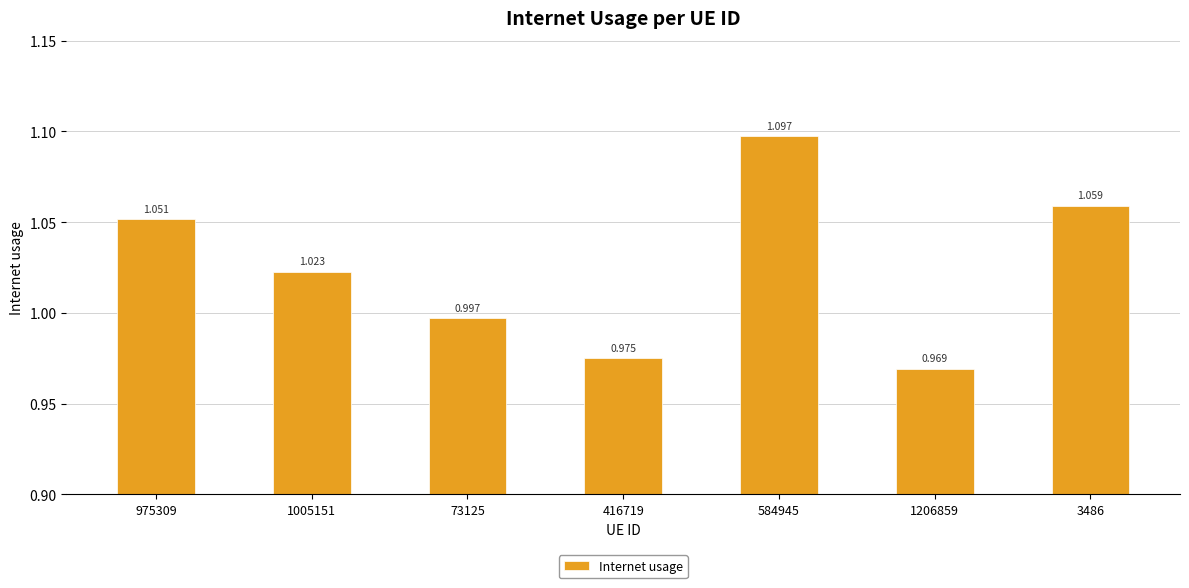

Reading left to right, transcribe all the data shown in this chart.

1.1	1.0	1.0	1.0	1.1	1.0	1.1